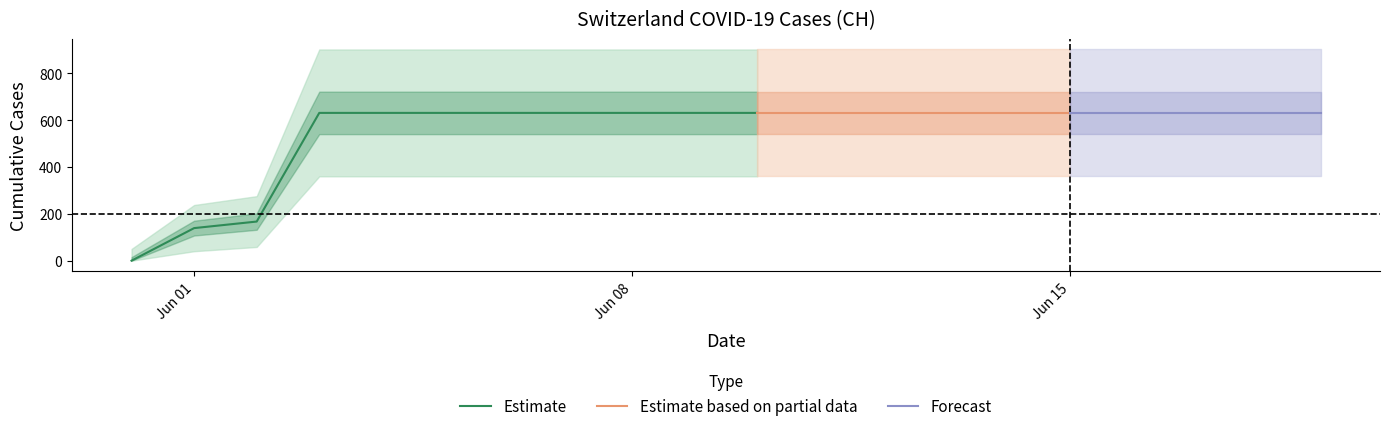

What is the difference between the second highest and second lowest values?

492